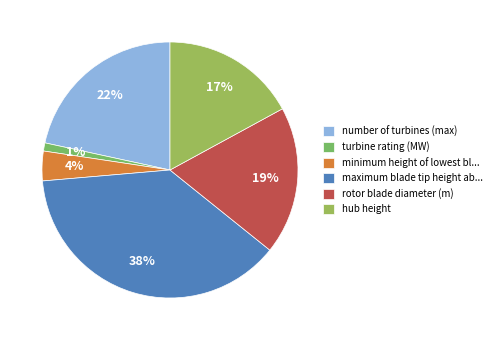

How many segments does this pie chart have?

6